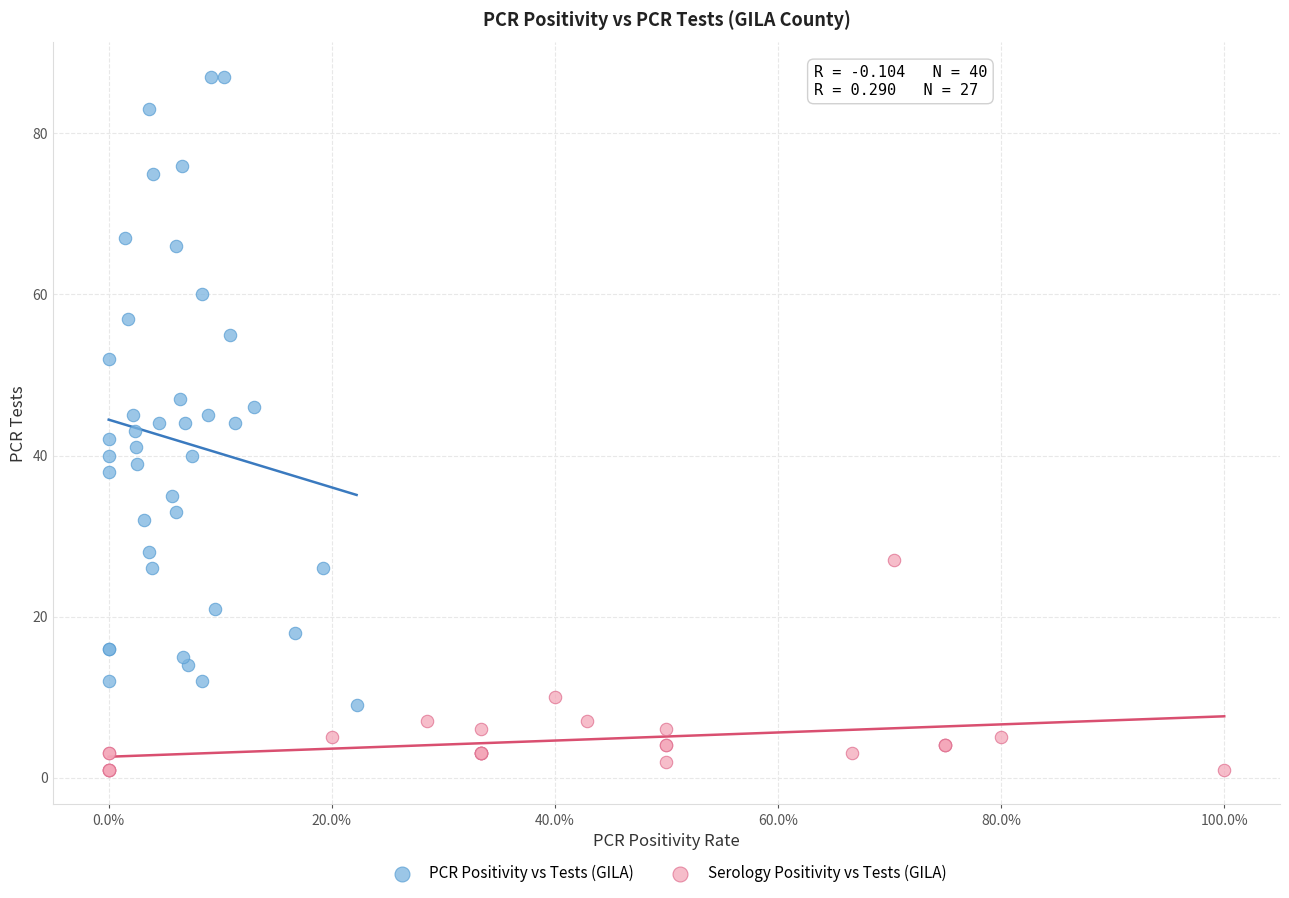

Which series has the widest spread of Y values?

PCR Positivity vs Tests (GILA)